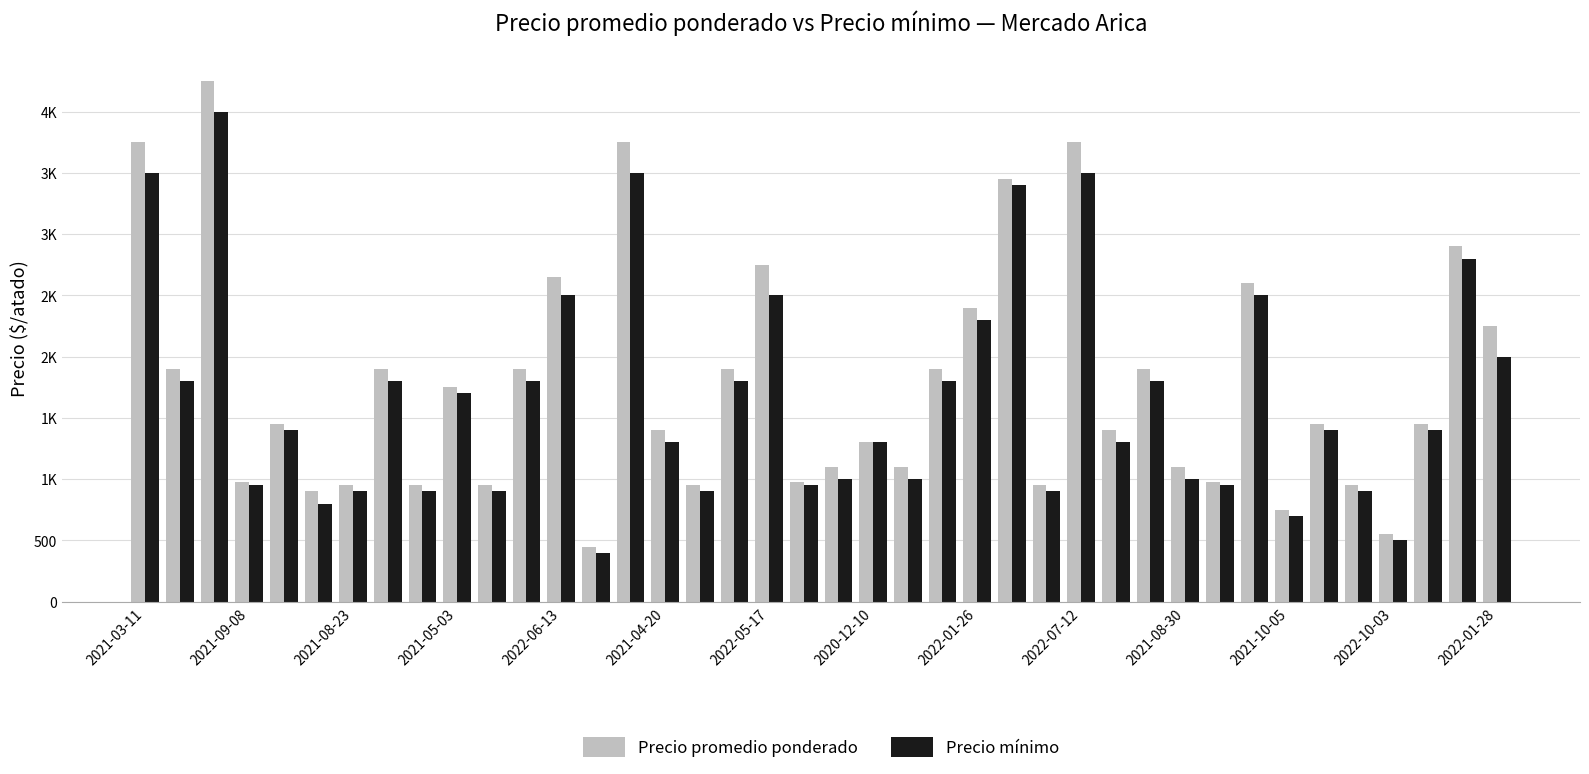

What are all the series names shown in the legend?

Precio promedio ponderado, Precio mínimo